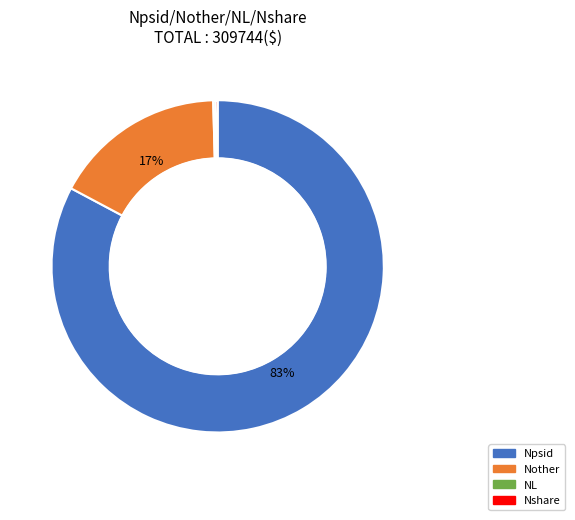

What is the largest slice in the pie chart?

Npsid